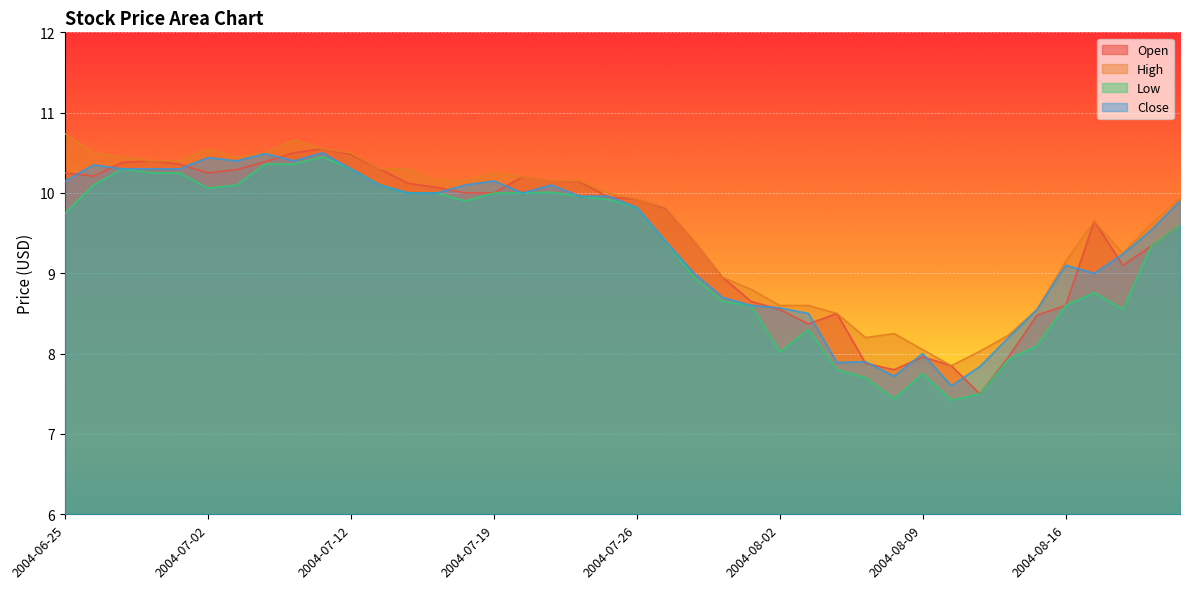

Reading right to left, what are all the values shown in this chart?

Open: 9.6	9.3	9.1	9.7	8.6	8.5	8.0	7.5	7.8	8.0	7.8	7.9	8.5	8.4	8.6	8.7	8.9	9.4	9.8	9.9	9.9	10.1	10.2	10.2	10.0	10.0	10.1	10.1	10.3	10.5	10.6	10.5	10.4	10.3	10.2	10.4	10.4	10.4	10.2	10.2
High: 9.9	9.6	9.2	9.7	9.2	8.6	8.2	8.0	7.8	8.1	8.2	8.2	8.5	8.6	8.6	8.8	8.9	9.4	9.8	9.9	10.0	10.2	10.2	10.2	10.2	10.2	10.2	10.3	10.3	10.5	10.6	10.7	10.5	10.4	10.6	10.4	10.4	10.4	10.5	10.7
Low: 9.6	9.3	8.6	8.8	8.6	8.1	7.9	7.5	7.4	7.8	7.4	7.7	7.8	8.3	8.0	8.6	8.7	8.9	9.4	9.8	9.9	10.0	10.0	10.0	10.0	9.9	10.0	10.0	10.1	10.3	10.4	10.4	10.4	10.1	10.1	10.2	10.2	10.3	10.1	9.8
Close: 9.9	9.5	9.2	9.0	9.1	8.6	8.2	7.8	7.6	8.0	7.7	7.9	7.9	8.5	8.6	8.6	8.7	9.0	9.4	9.8	10.0	10.0	10.1	10.0	10.2	10.1	10.0	10.0	10.1	10.3	10.5	10.4	10.5	10.4	10.4	10.3	10.3	10.3	10.3	10.2